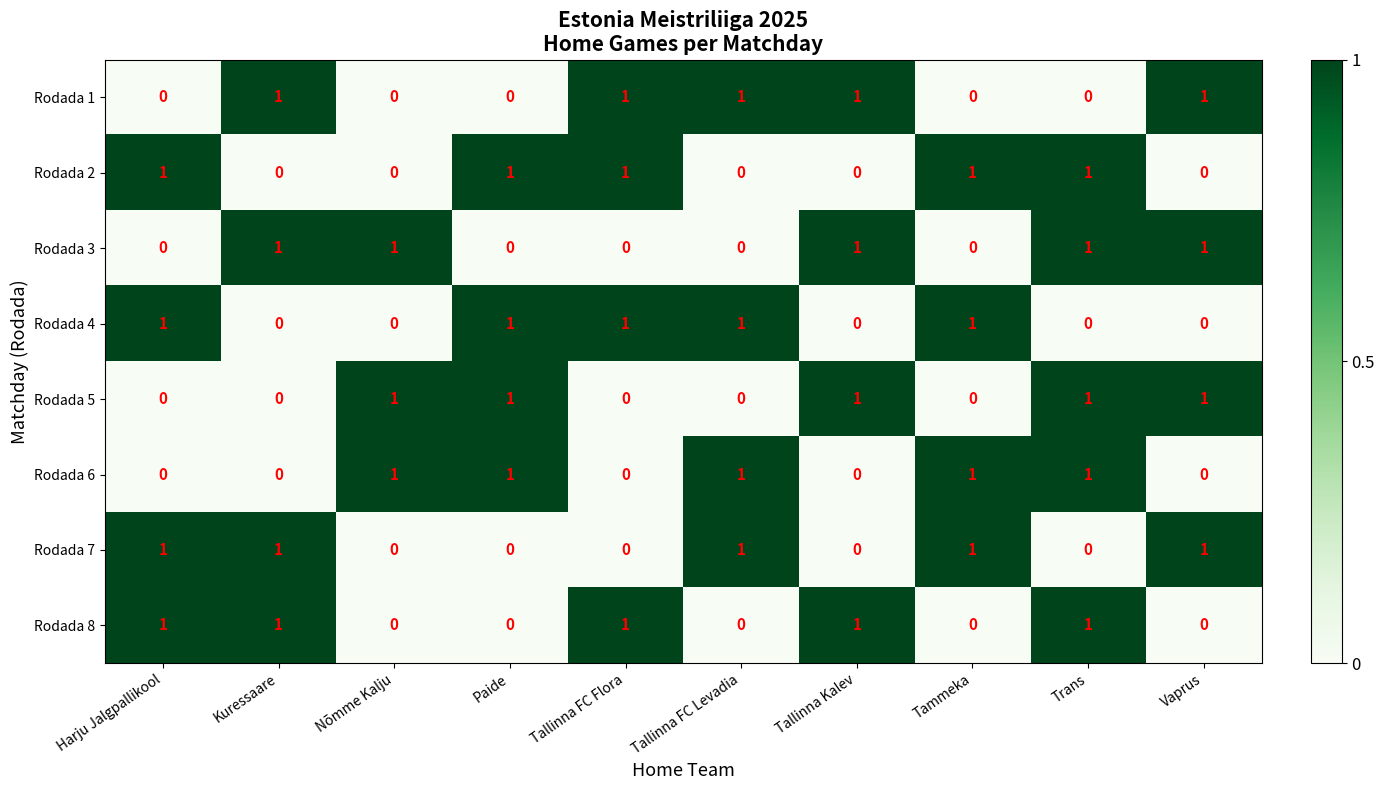

The Rodada 2 series shows -1 at Nõmme Kalju. True or false?

False